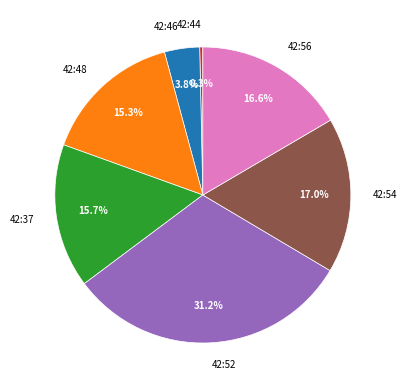

Does any single category account for the majority?

No